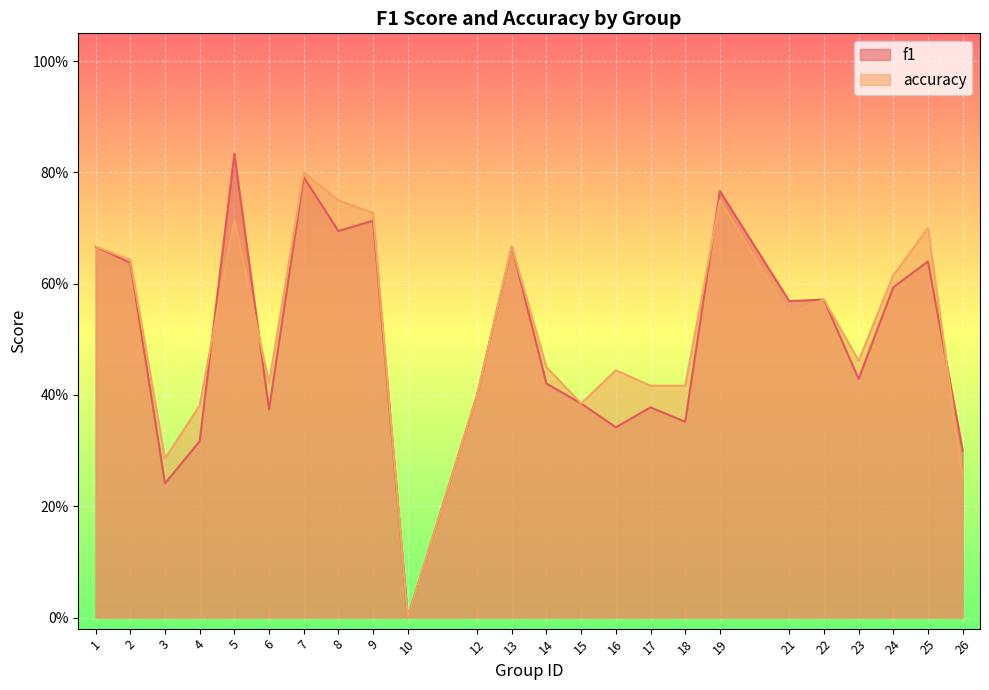

How many series are shown in this chart?

2